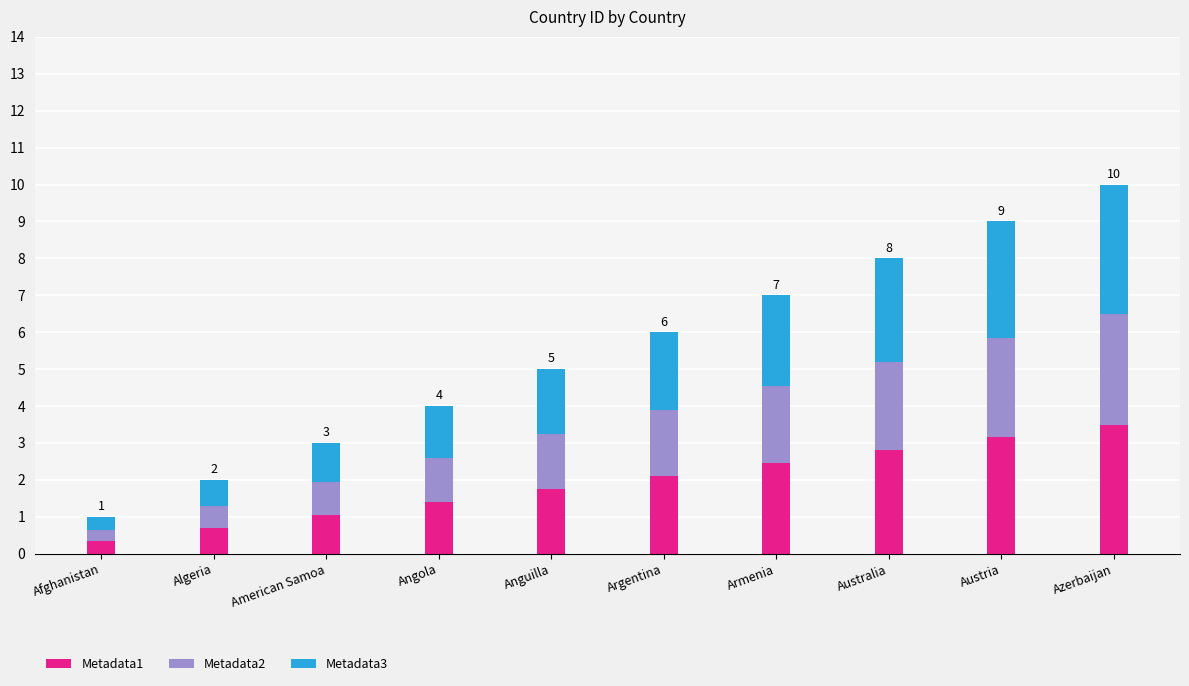

What are all the series names shown in the legend?

Metadata1, Metadata2, Metadata3